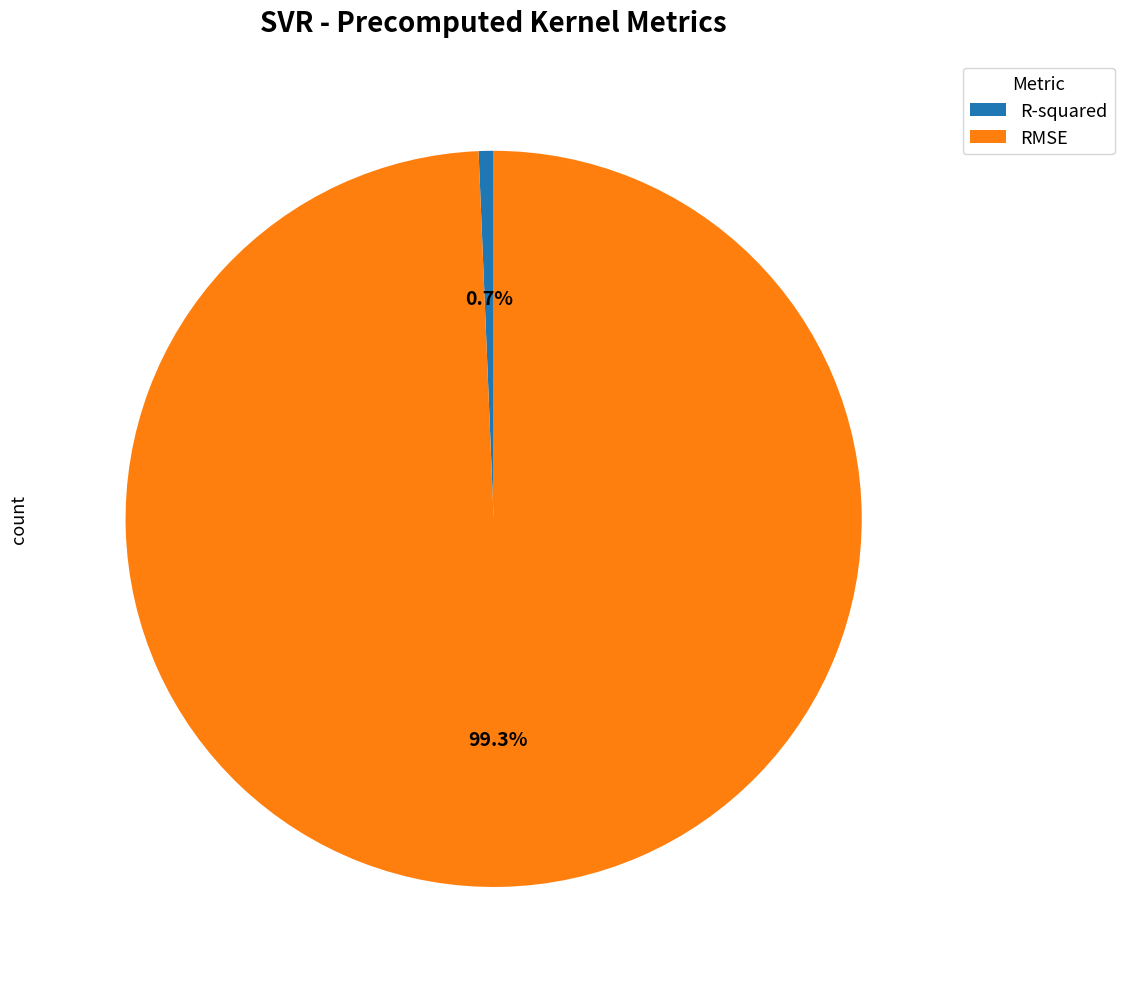

Between R-squared and RMSE, which is larger?

RMSE